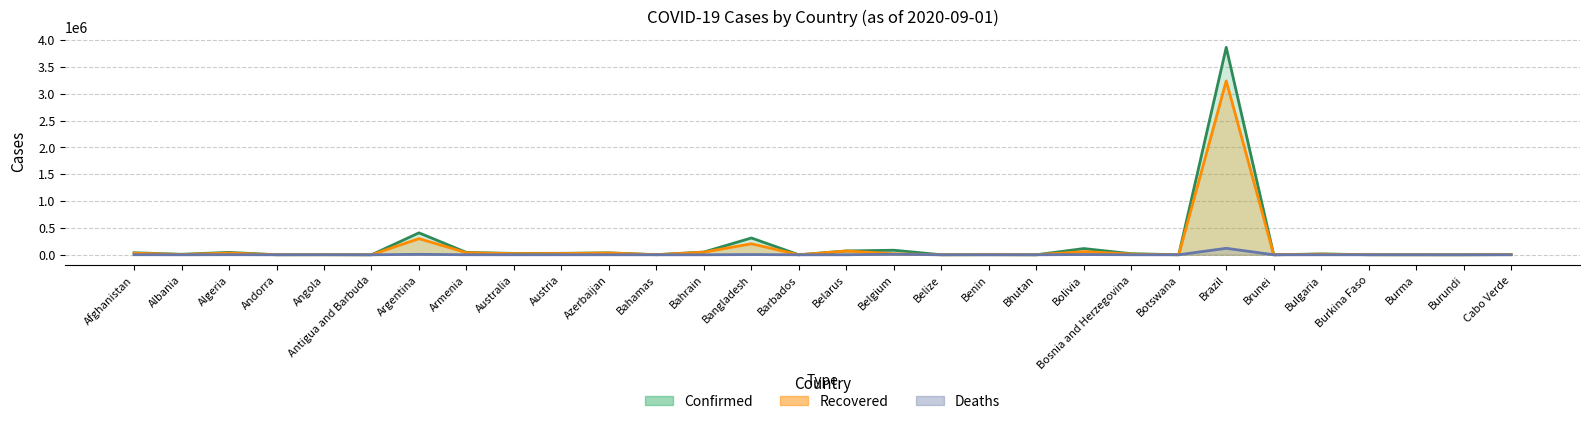

Does the chart have visible grid lines?

Yes